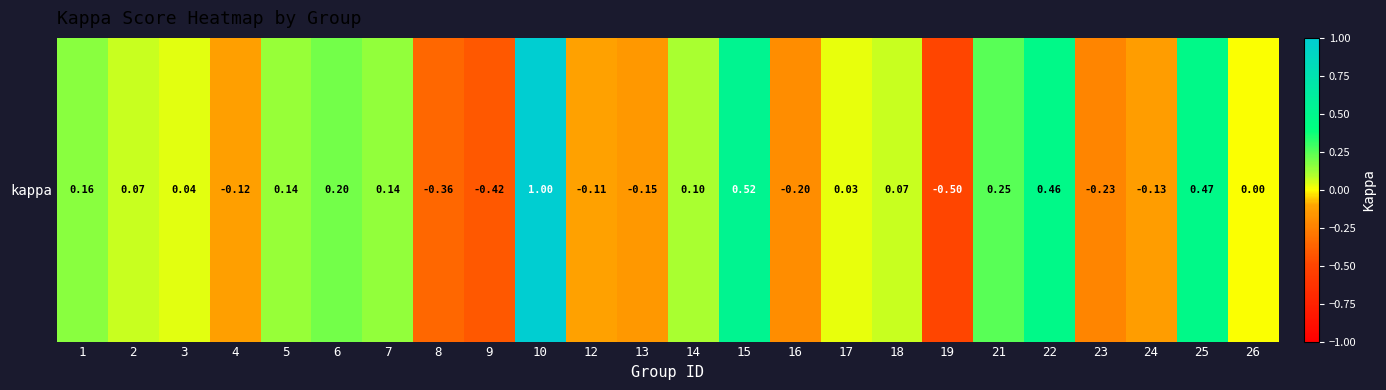

Between 21 and 2, which is larger?

21